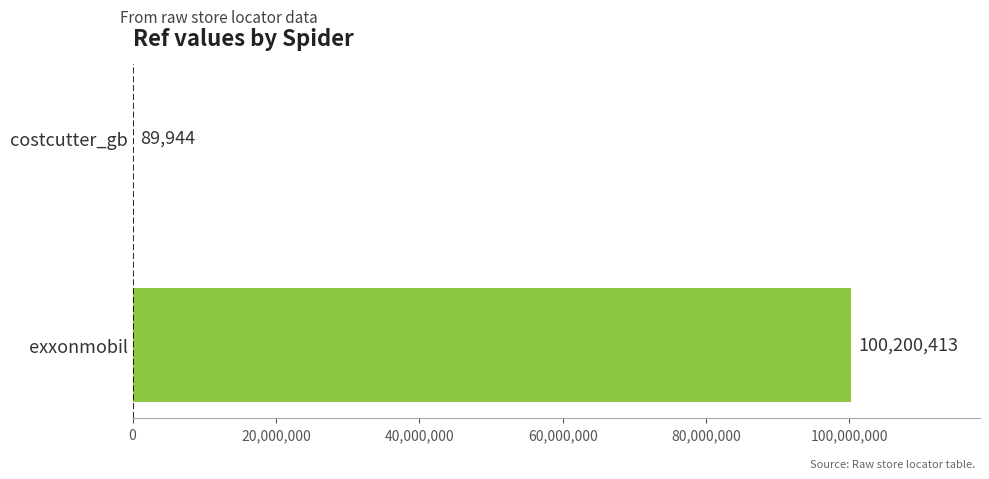

What is the sum of the values at costcutter_gb and exxonmobil?

100290357